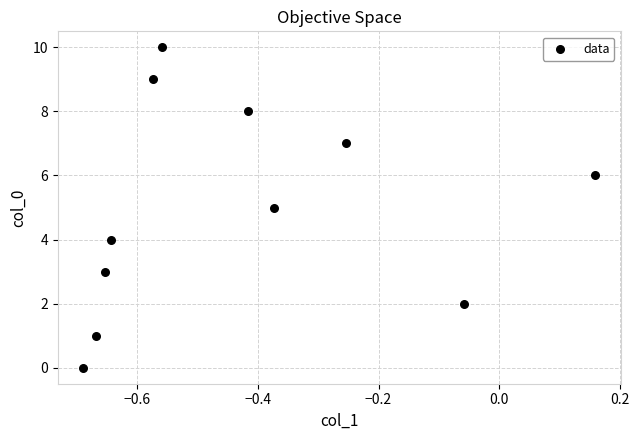

What is the range of Y values (max minus min)?

10